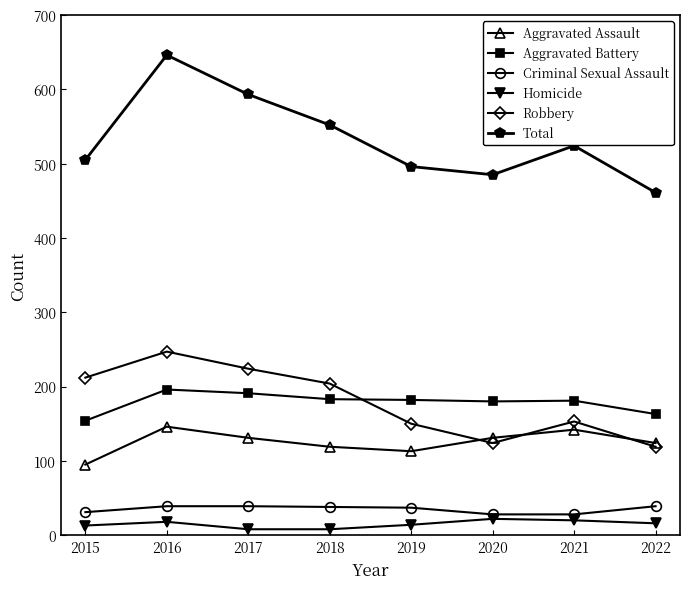

Is the value of Robbery at 2017 greater than the value of Criminal Sexual Assault at 2018?

Yes